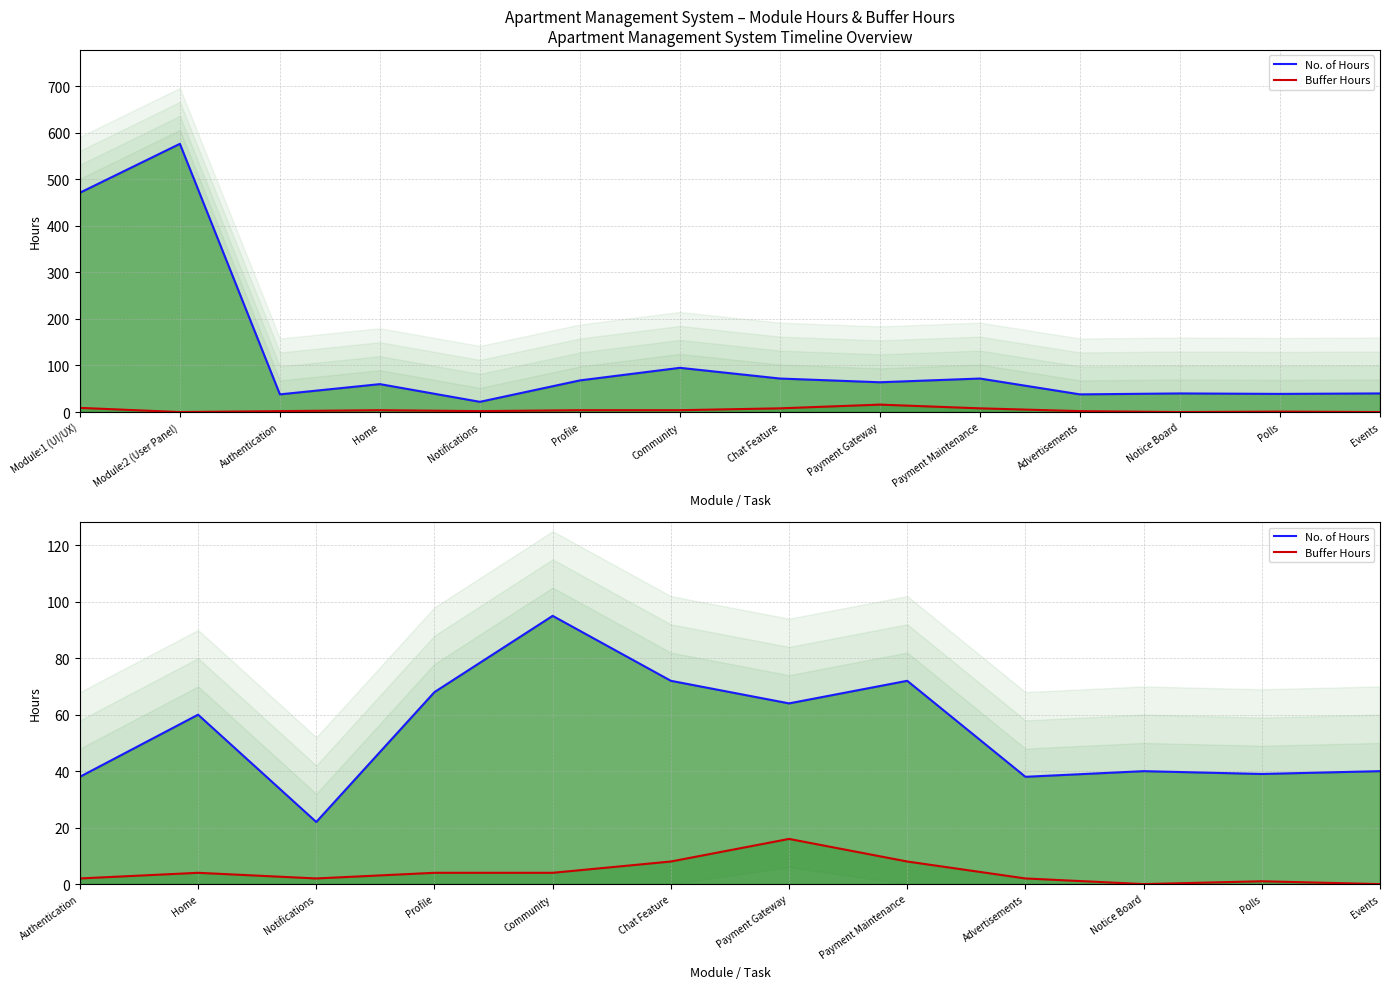

Reading right to left, list all the values displayed in this chart.

No. of Hours: 40	39	40	38	72	64	72	95	68	22	60	38
Buffer Hours: 0	1	0	2	8	16	8	4	4	2	4	2